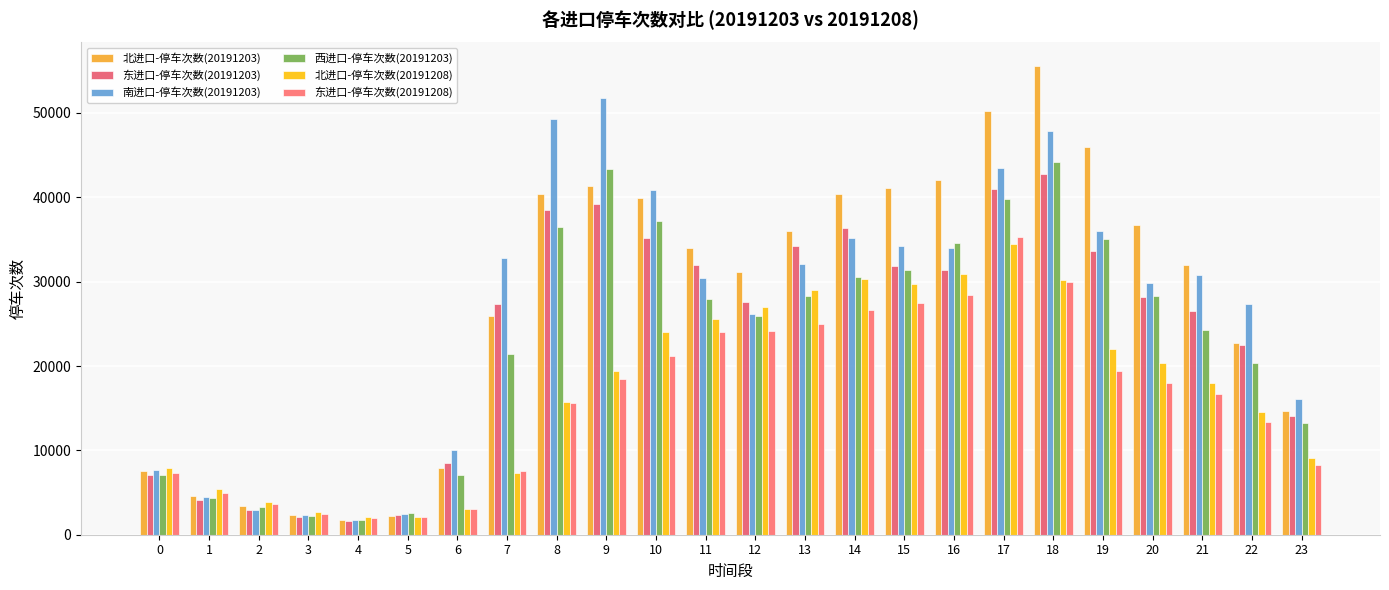

What are all the series names shown in the legend?

北进口-停车次数(20191203), 东进口-停车次数(20191203), 南进口-停车次数(20191203), 西进口-停车次数(20191203), 北进口-停车次数(20191208), 东进口-停车次数(20191208)